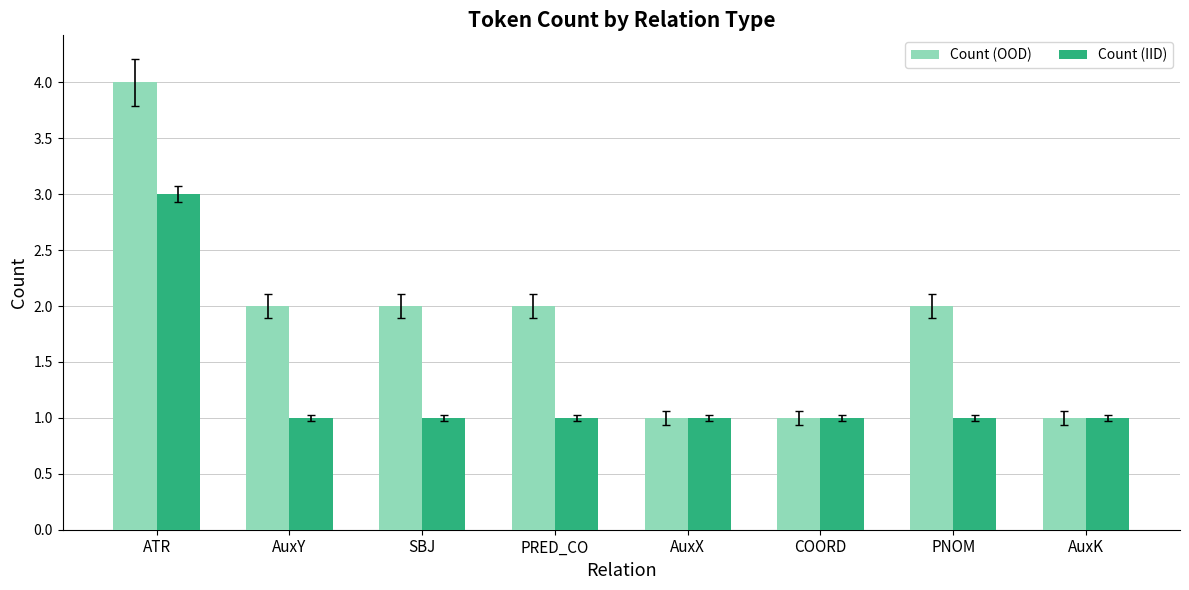

List the series in order of their peak value, highest first.

Count (OOD), Count (IID)